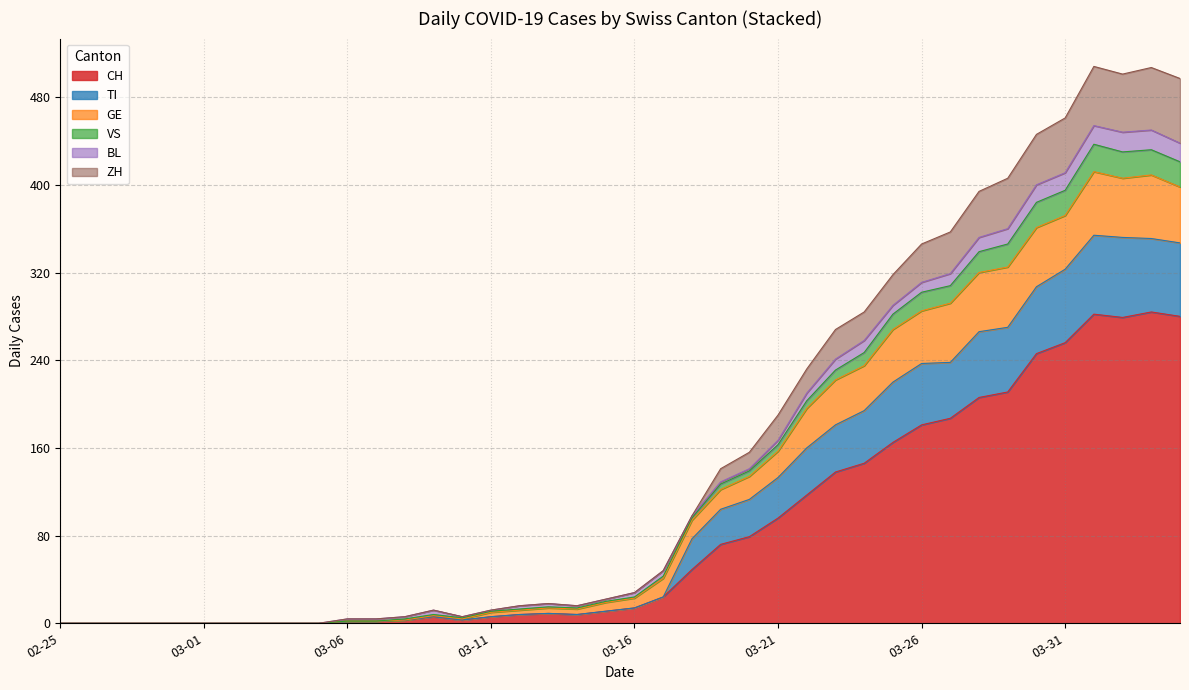

What are all the series names shown in the legend?

CH, TI, GE, VS, BL, ZH